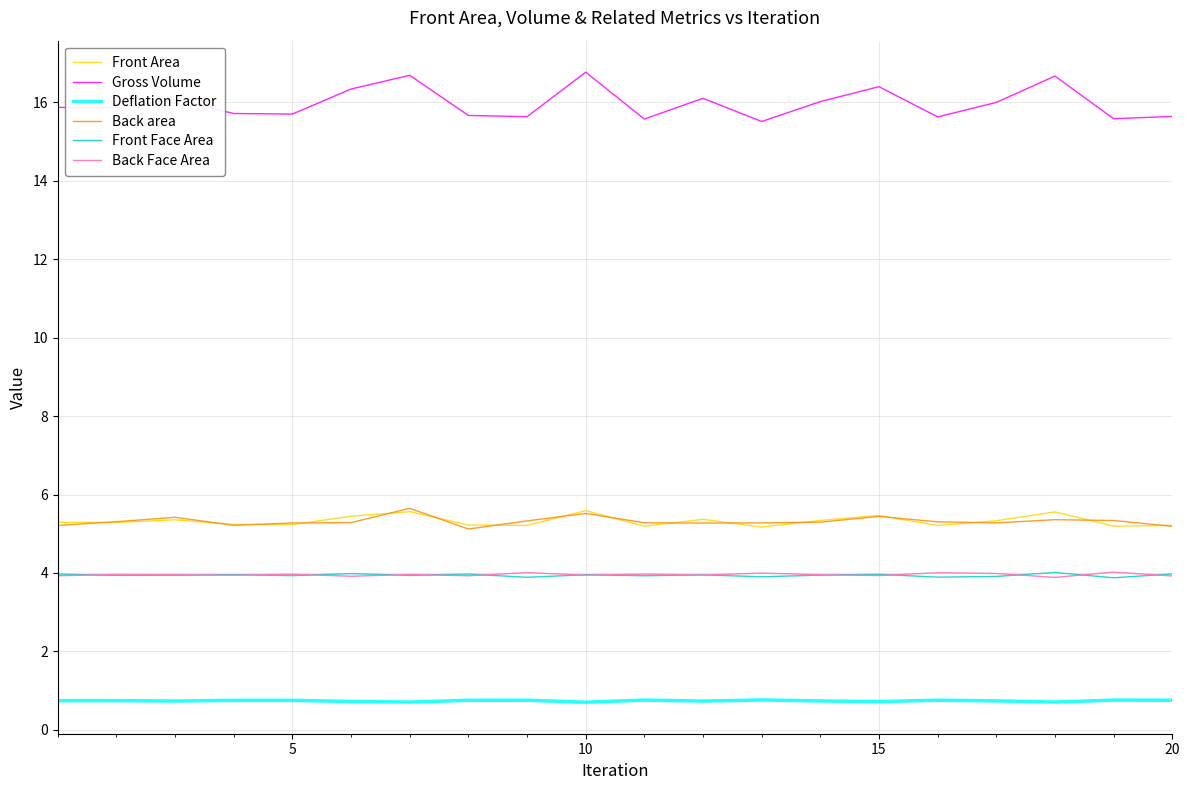

True or false: Gross Volume and Back Face Area intersect in this chart.

False